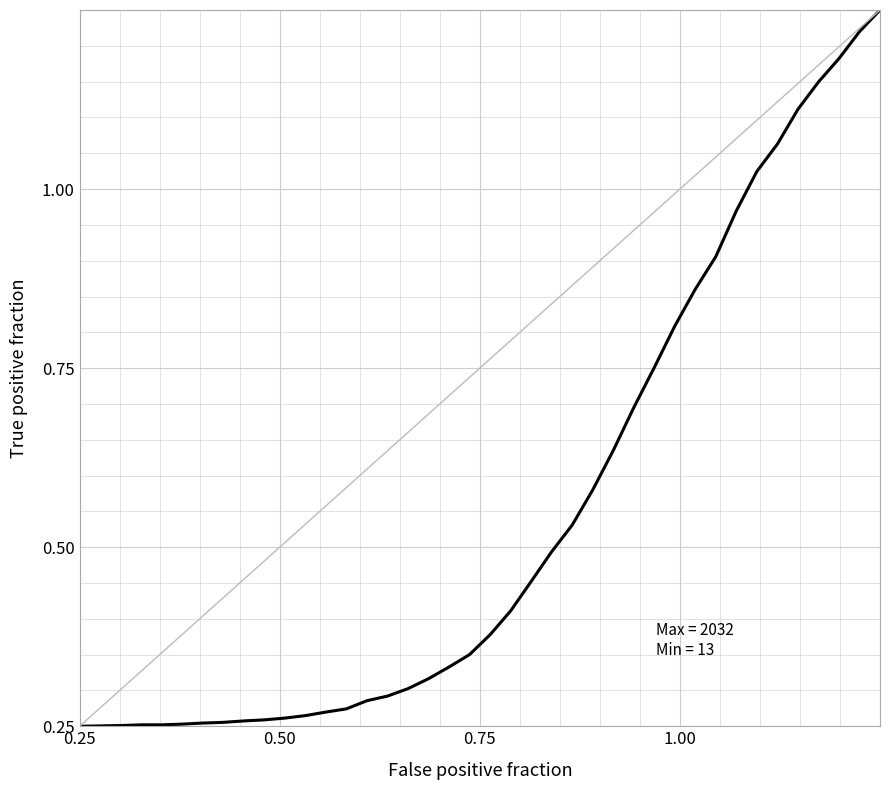

Does the chart display data point markers on the line(s)?

No